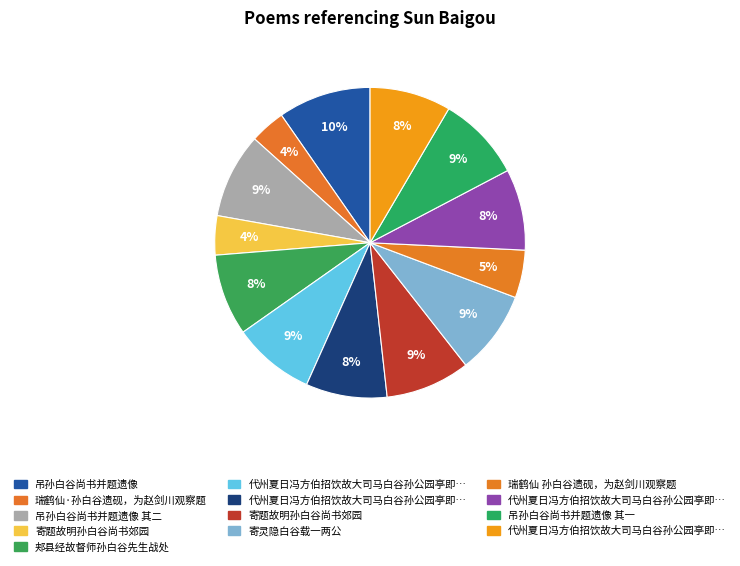

Is there a majority slice in this chart?

No